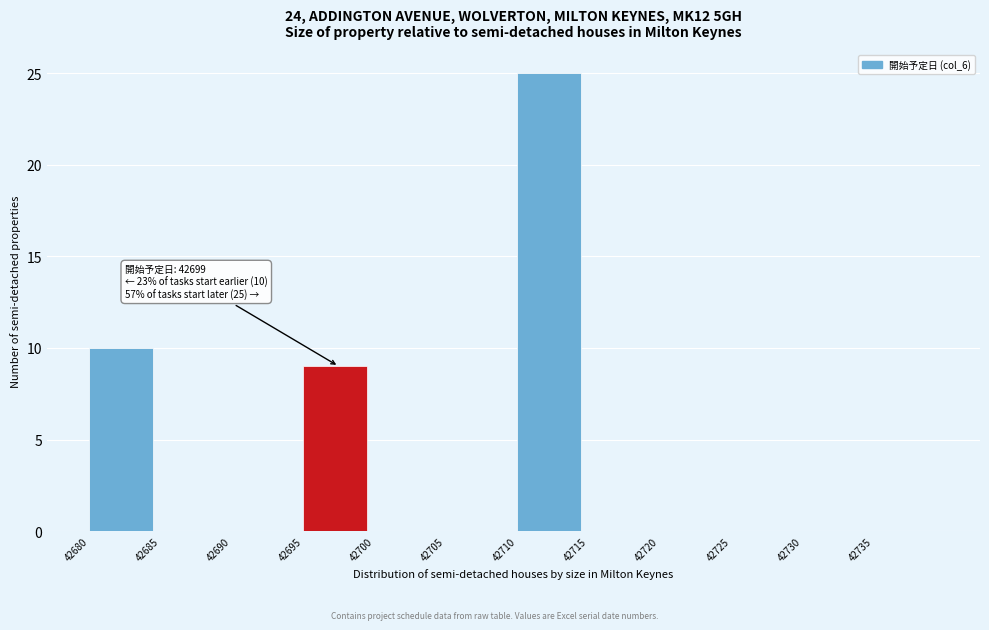

Over which range of the x-axis is the bar tallest?

42710 to 42715